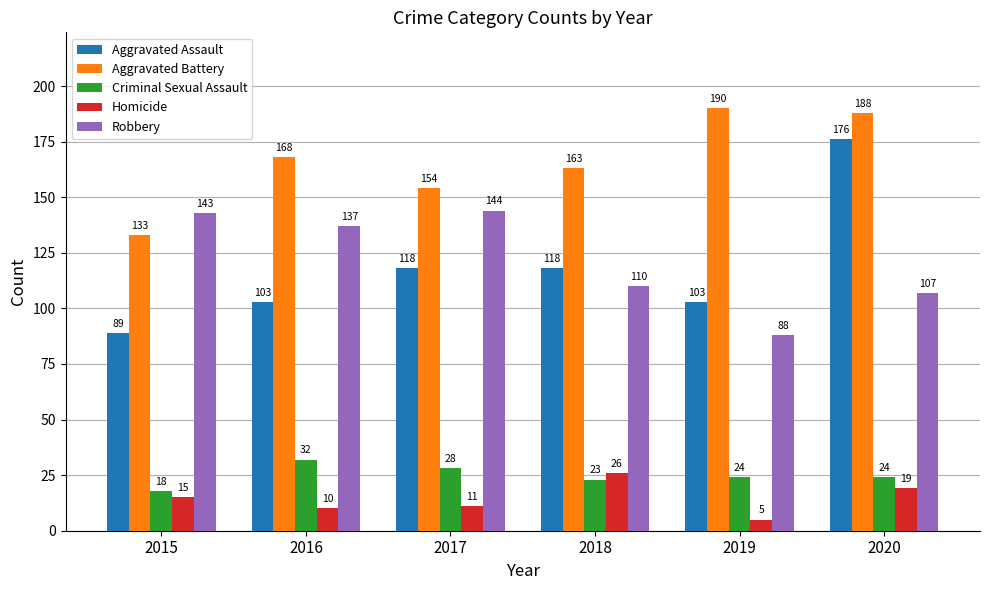

Is it true that Criminal Sexual Assault equals 44 at 2017?

False